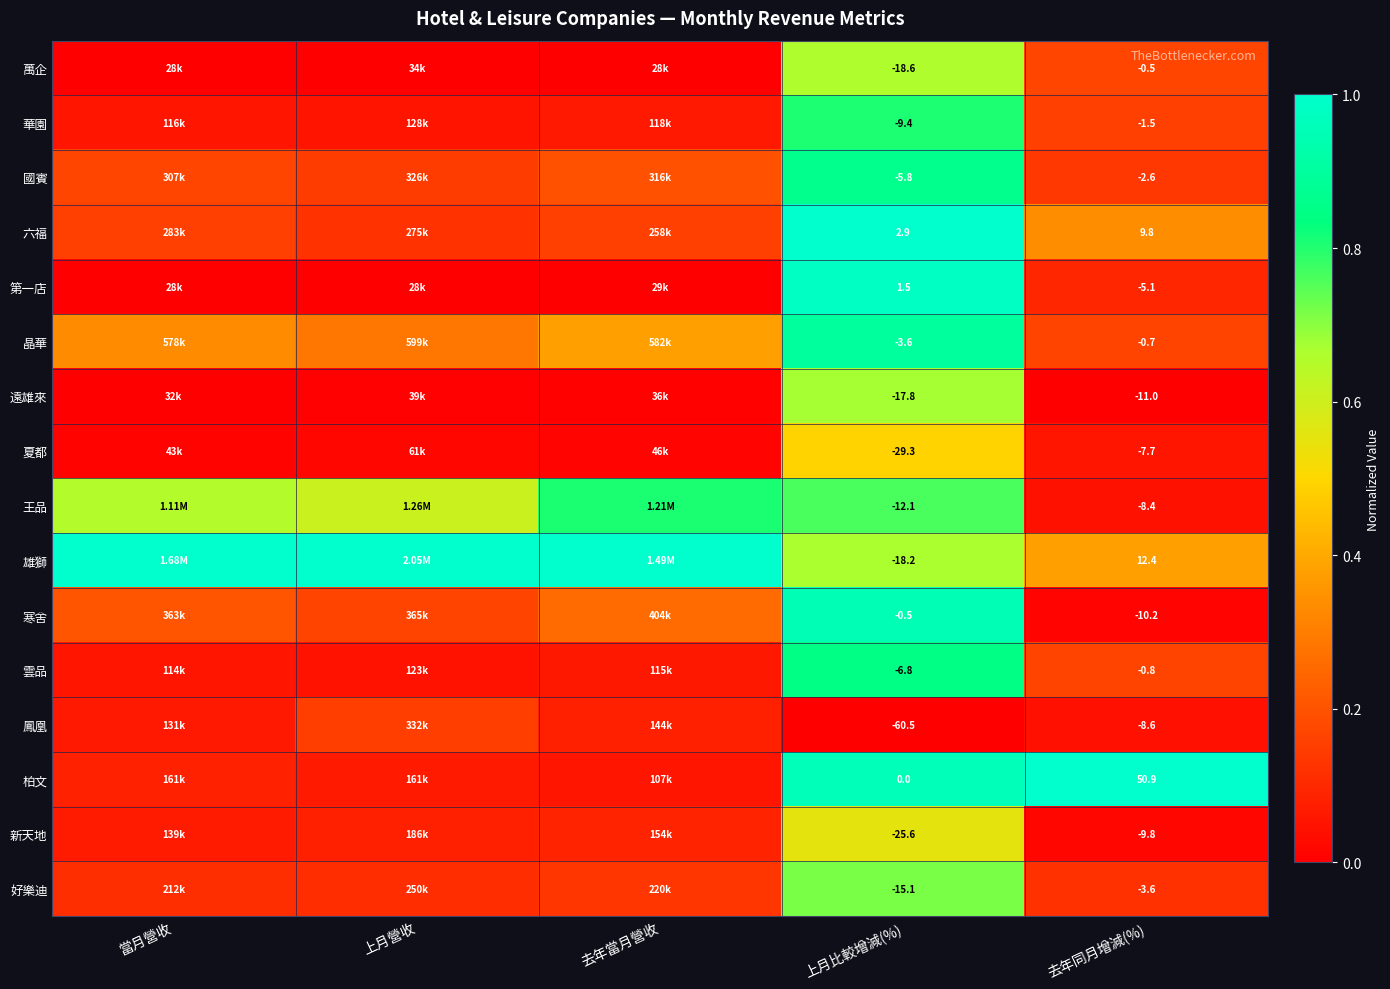

At which category does the chart reach its minimum across all series?

當月營收